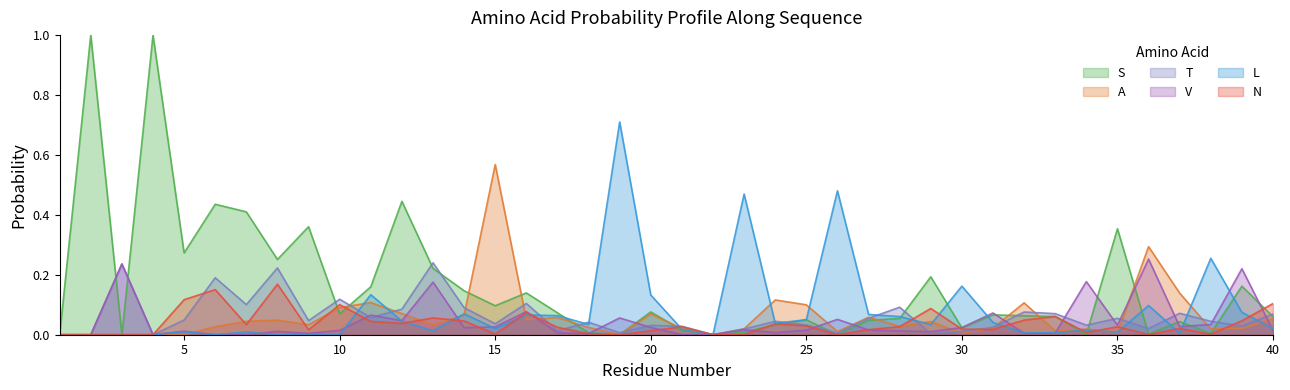

How many times do L and V cross each other?

14